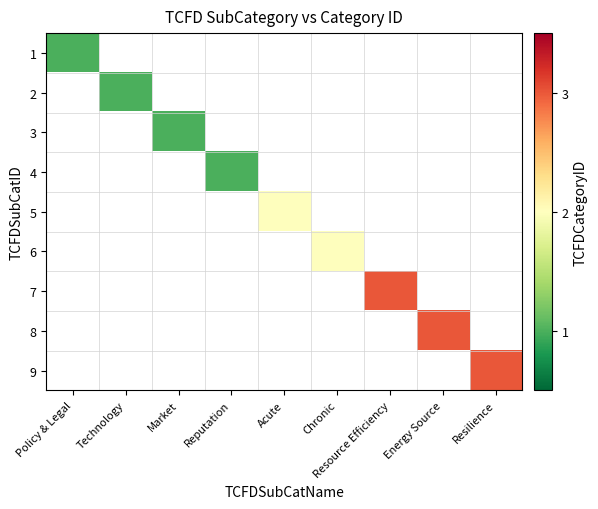

How many values in 8 are above zero?

1